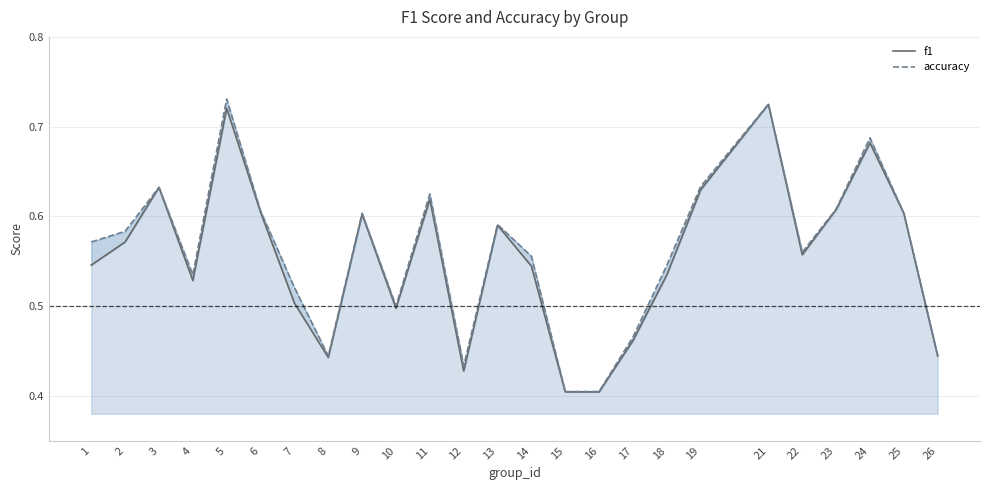

Does the chart have visible grid lines?

Yes